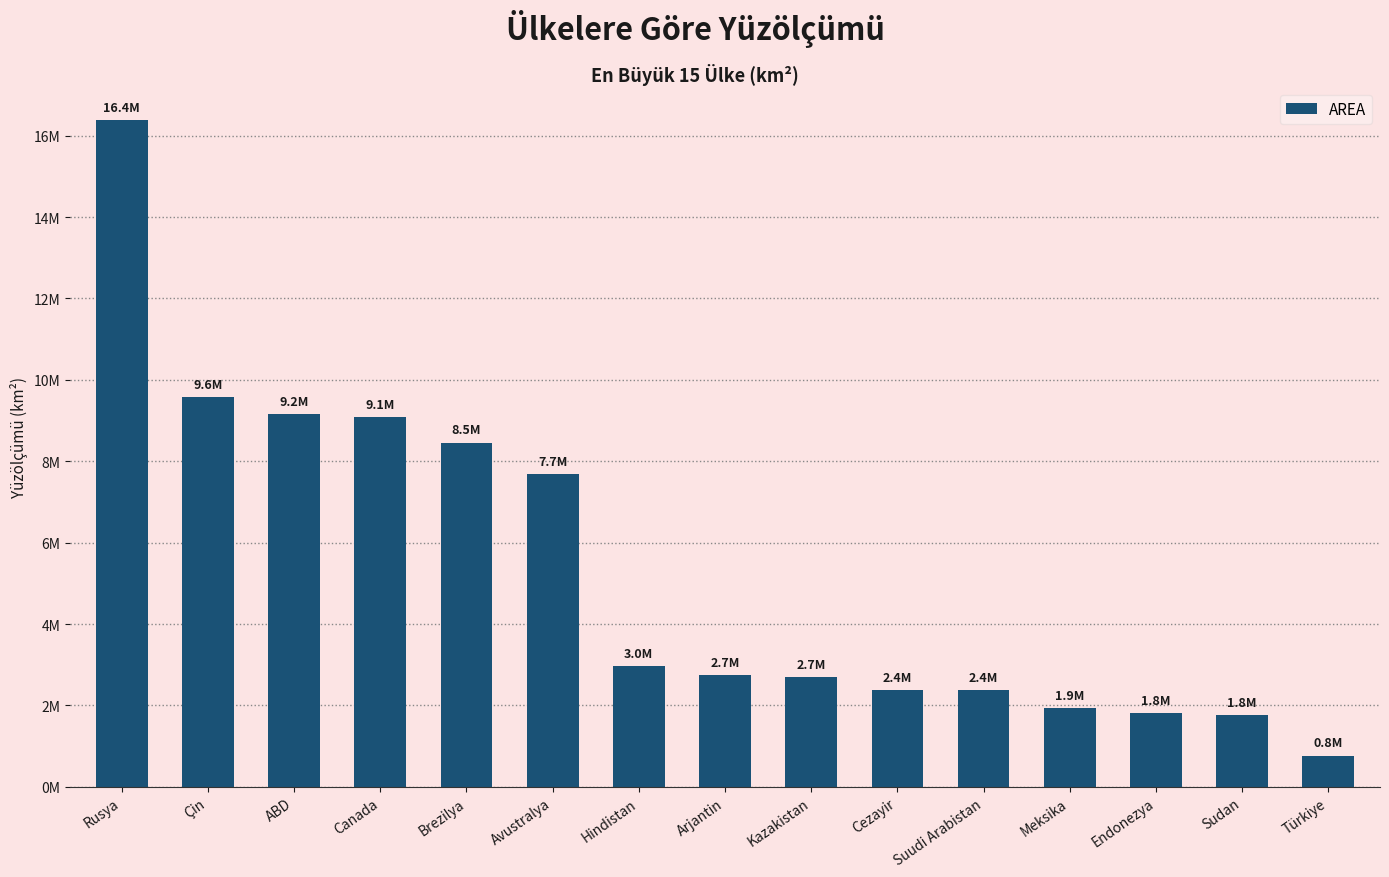

What is the average value?

5320406